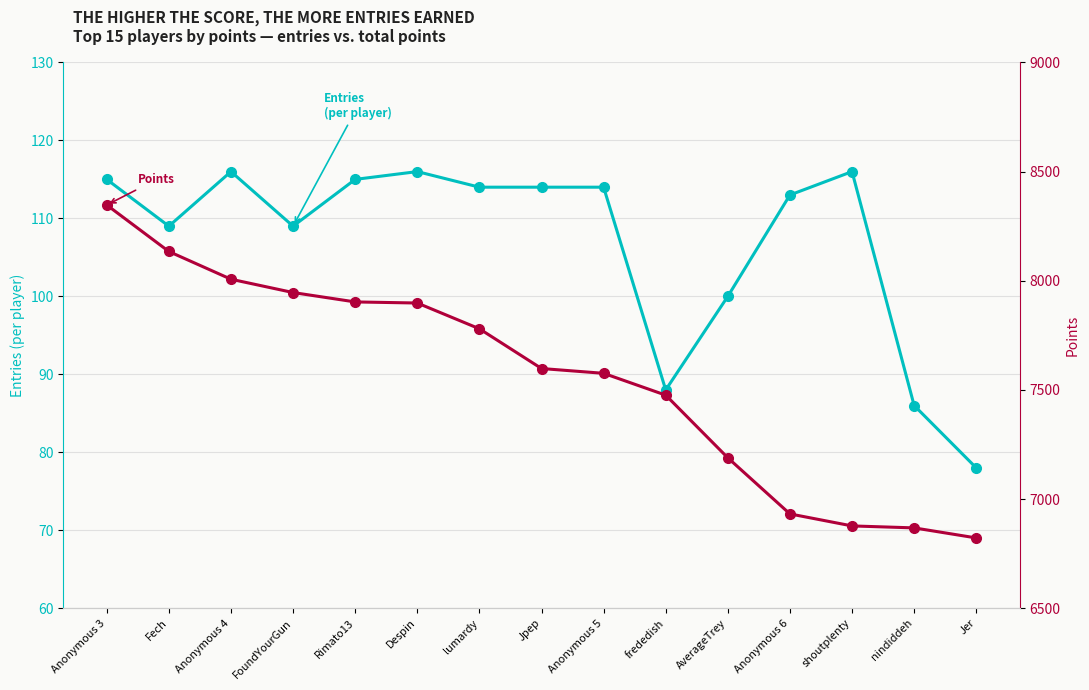

What is the difference between the second highest and minimum values in the Points series?

1312